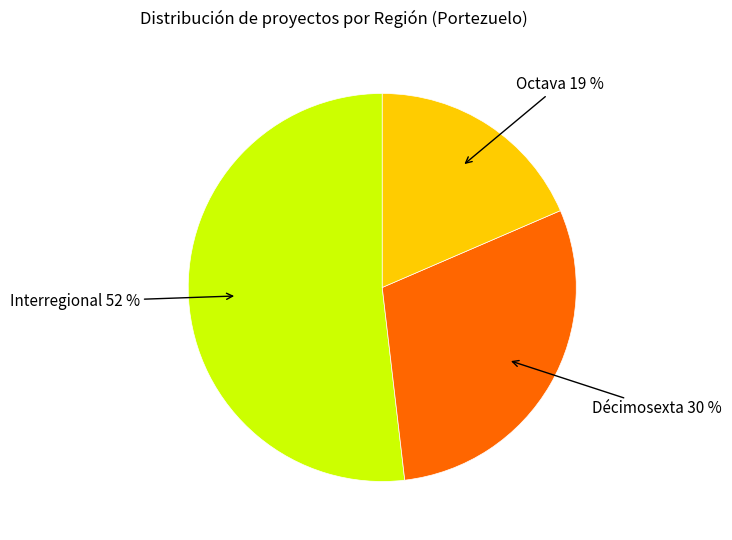

Count the number of slices in the pie.

3